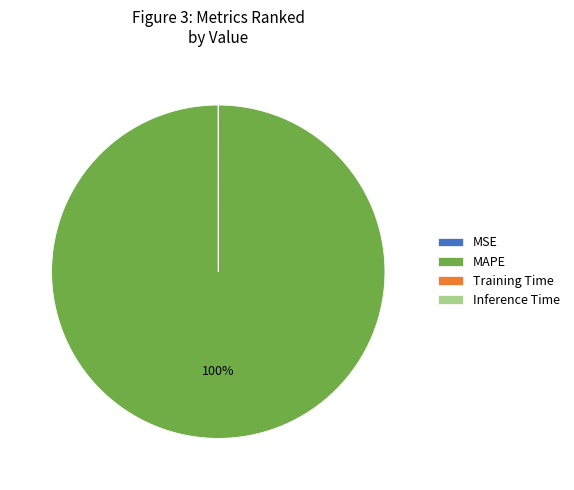

Is there a majority slice in this chart?

Yes